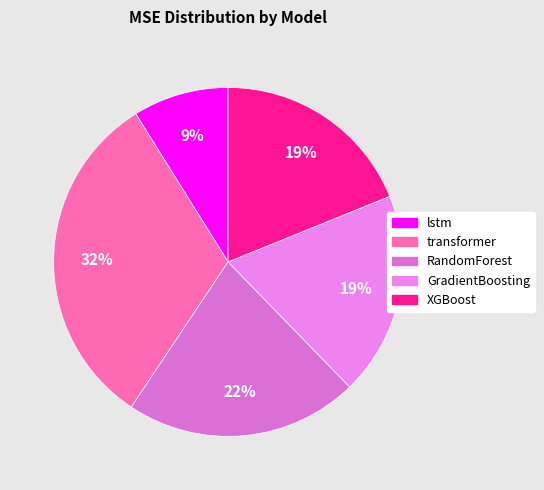

Is it true that GradientBoosting is 19% of the pie?

True